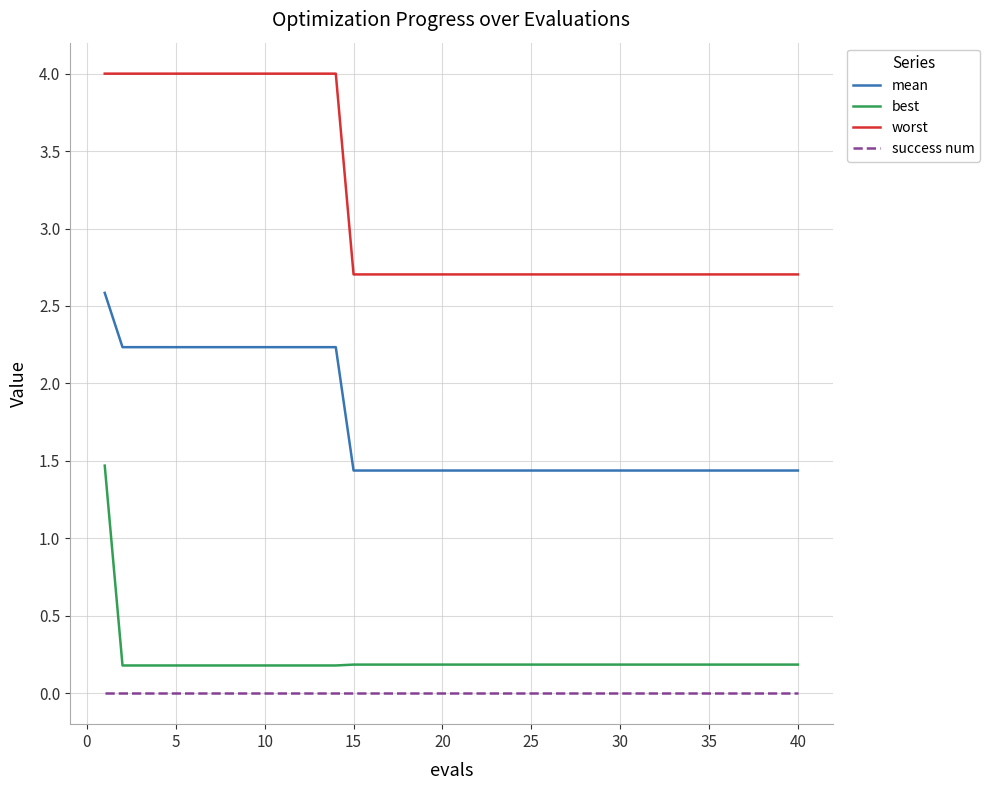

Does the chart display data point markers on the line(s)?

No